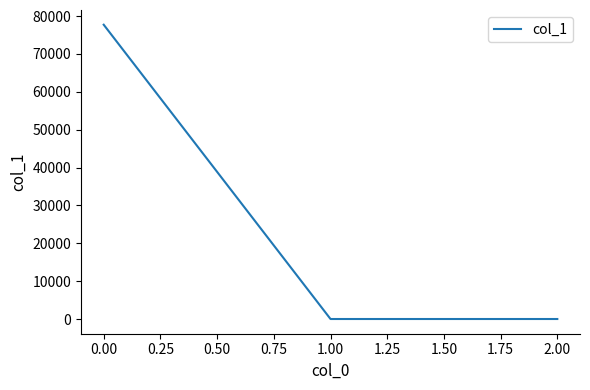

What is the greatest value displayed?

77708.5